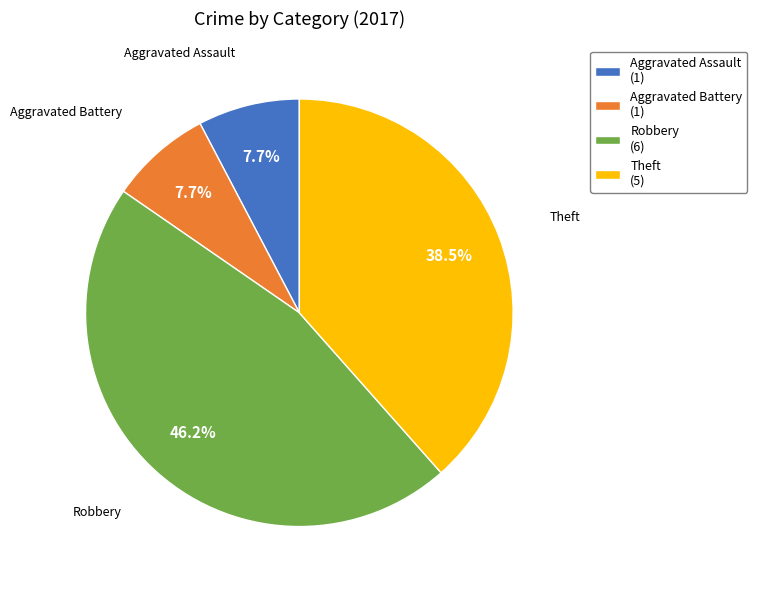

To the nearest percent, what portion does Aggravated Assault represent?

8%